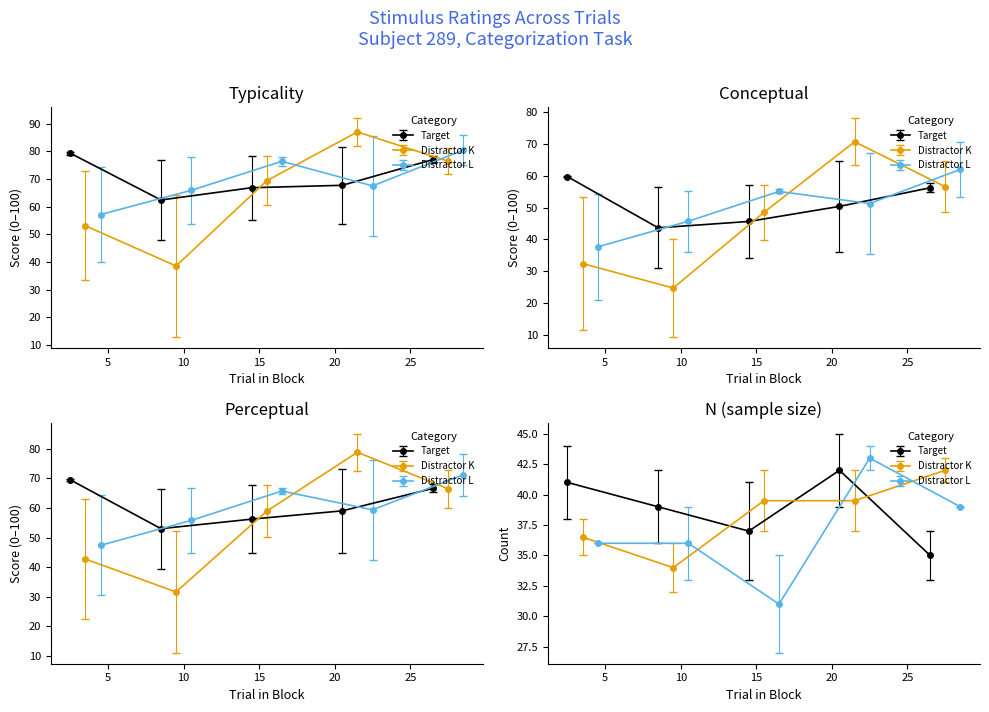

What is the total value across all series at 17?

220.8